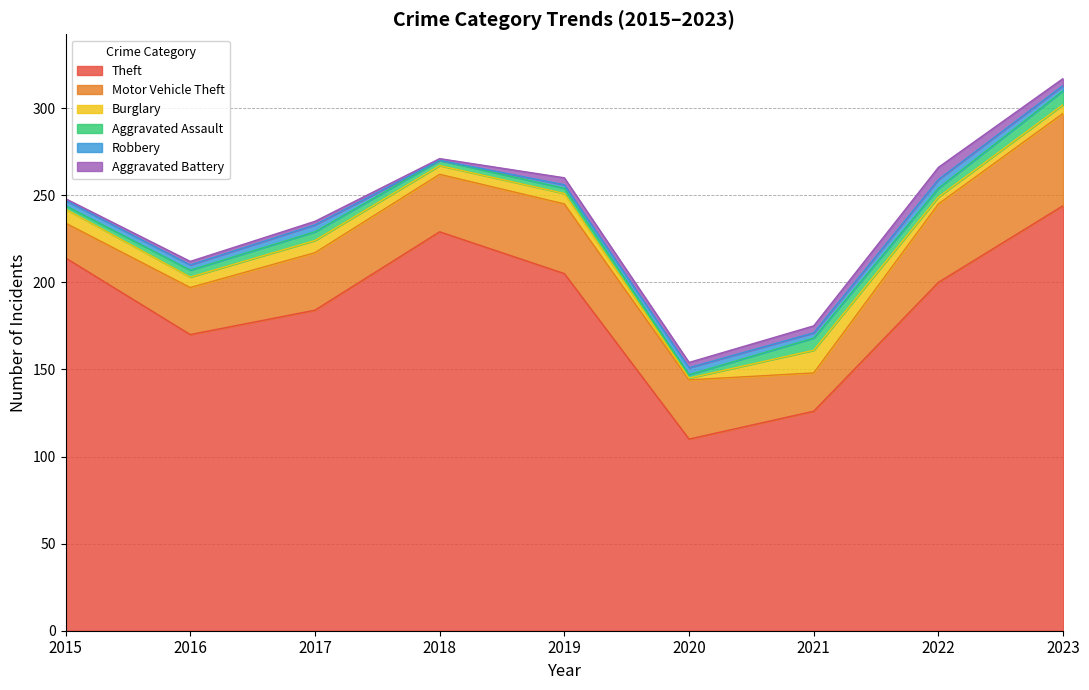

Reading right to left, what are all the values shown in this chart?

Theft: 2023=244	2022=200	2021=126	2020=110	2019=205	2018=229	2017=184	2016=170	2015=214
Motor Vehicle Theft: 2023=53	2022=45	2021=22	2020=34	2019=40	2018=33	2017=33	2016=27	2015=20
Burglary: 2023=5	2022=4	2021=13	2020=1	2019=6	2018=5	2017=7	2016=6	2015=8
Aggravated Assault: 2023=8	2022=5	2021=7	2020=2	2019=3	2018=3	2017=5	2016=4	2015=2
Robbery: 2023=3	2022=5	2021=3	2020=4	2019=2	2018=0	2017=4	2016=3	2015=3
Aggravated Battery: 2023=4	2022=7	2021=4	2020=3	2019=4	2018=1	2017=2	2016=2	2015=1